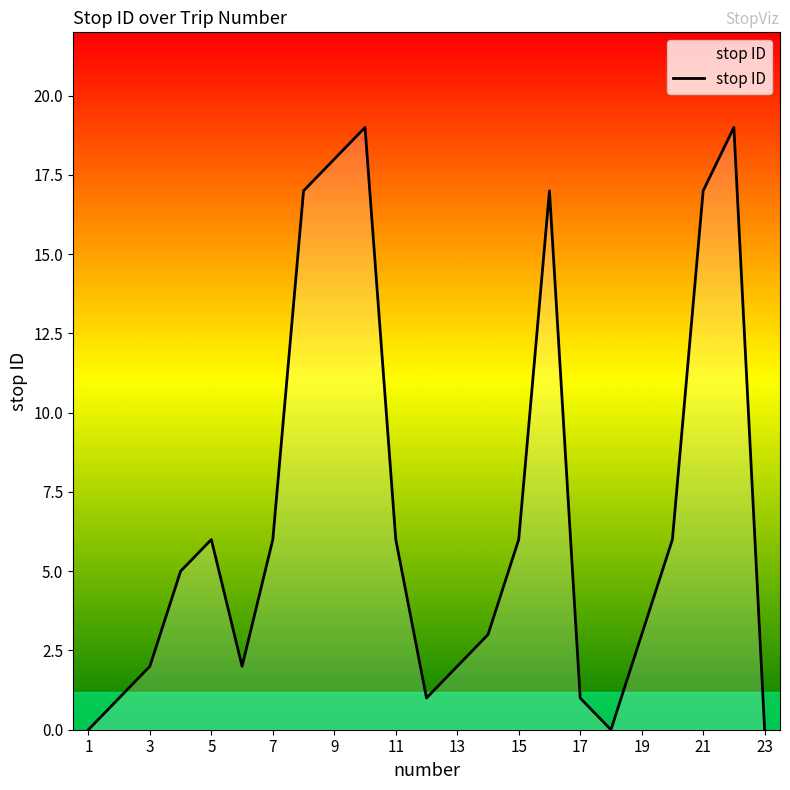

What is the difference between the maximum and minimum values?

19